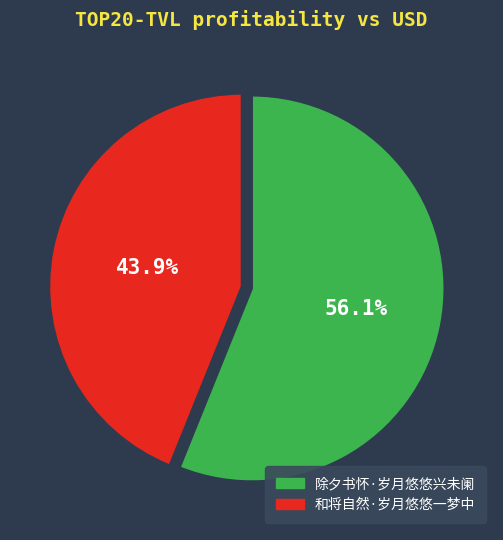

Count the number of slices in the pie.

2